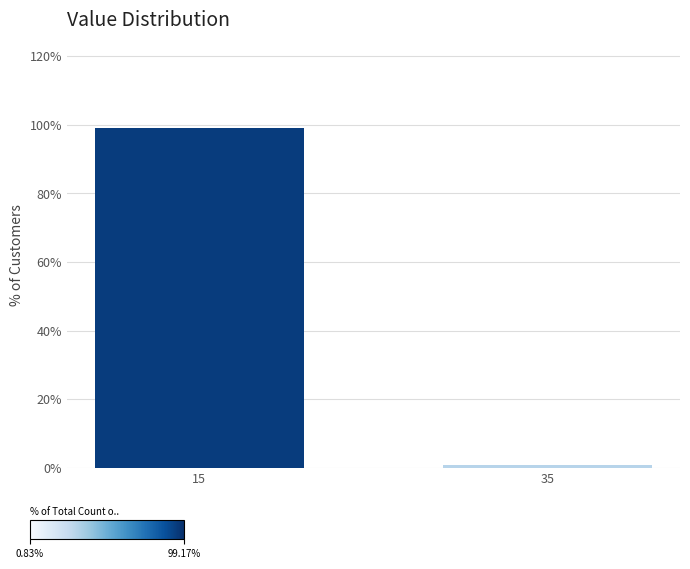

Reading right to left, extract all data points from this chart.

0.8	99.2